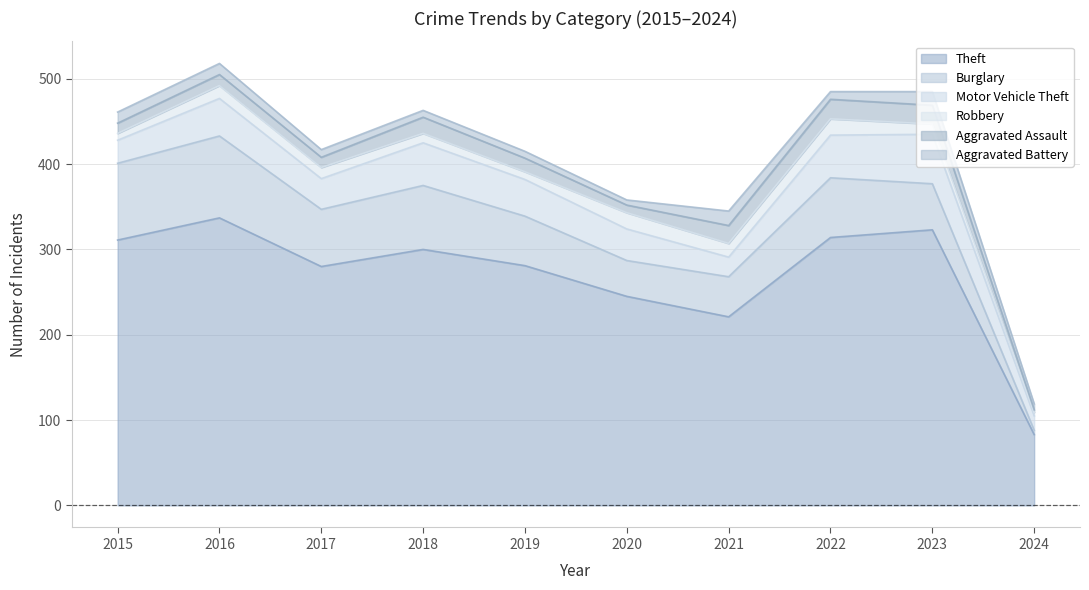

What is the total value across all series at 2018?

463